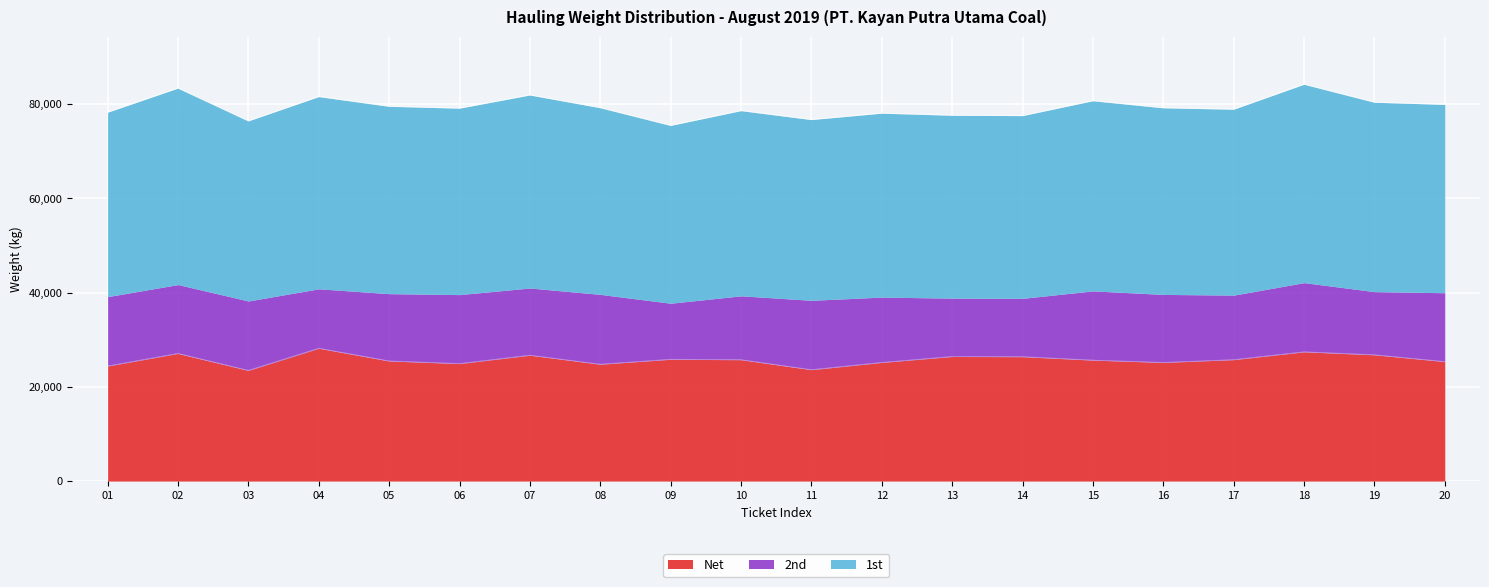

What is the difference between the second highest and second lowest values in the Net series?

3790